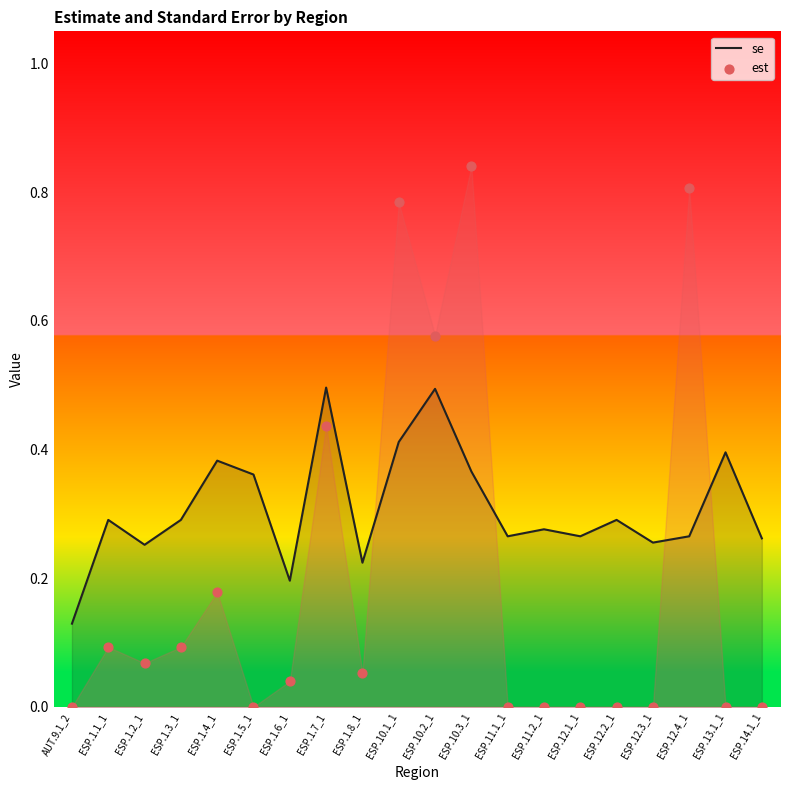

At how many categories does at least one series exceed 0?

20